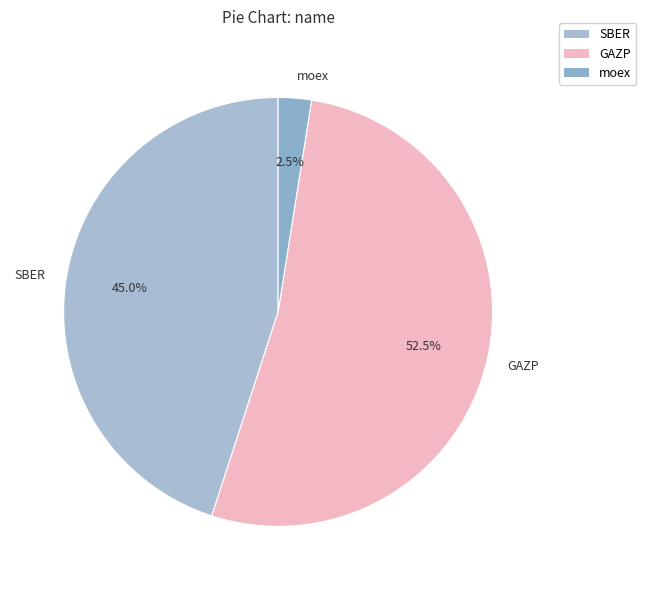

How many slices are in this pie chart?

3